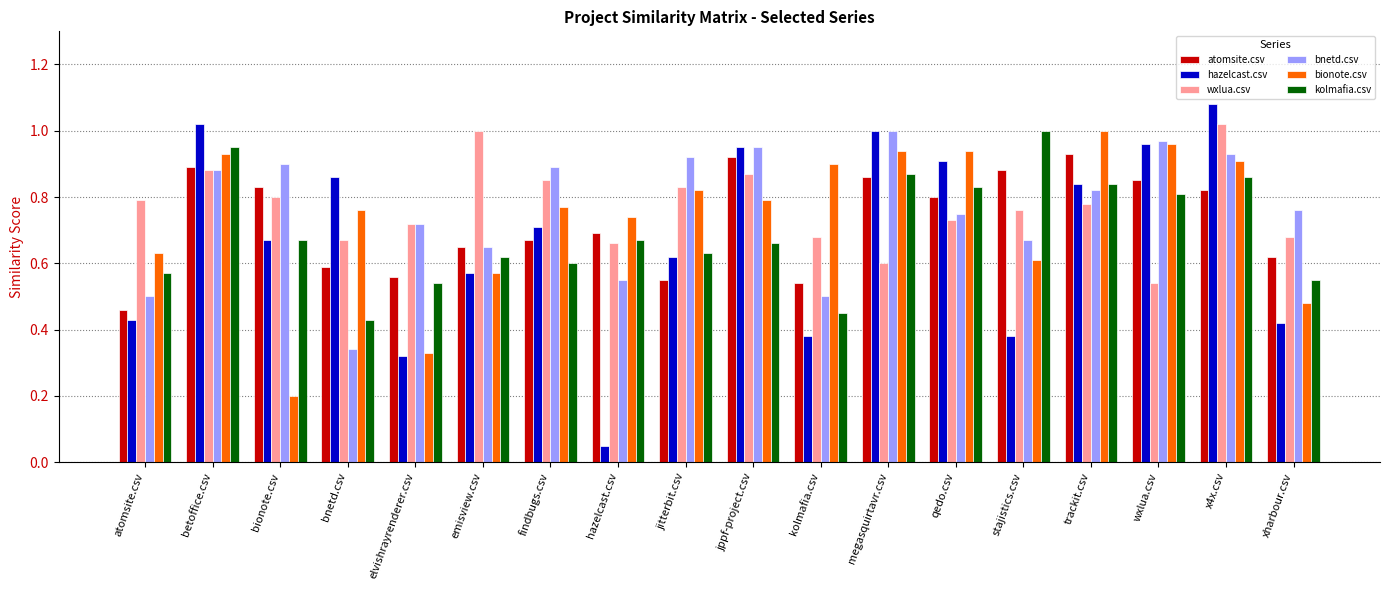

Between trackit.csv and xharbour.csv, which series saw the biggest shift?

bionote.csv